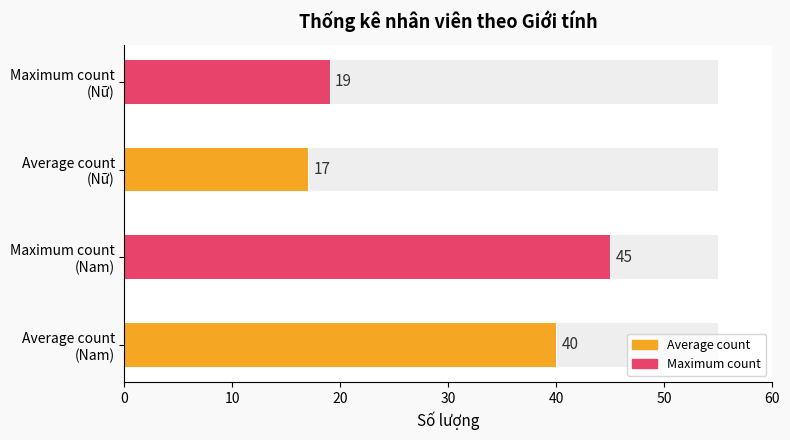

At which label does Maximum utilization reach its minimum?

Nữ